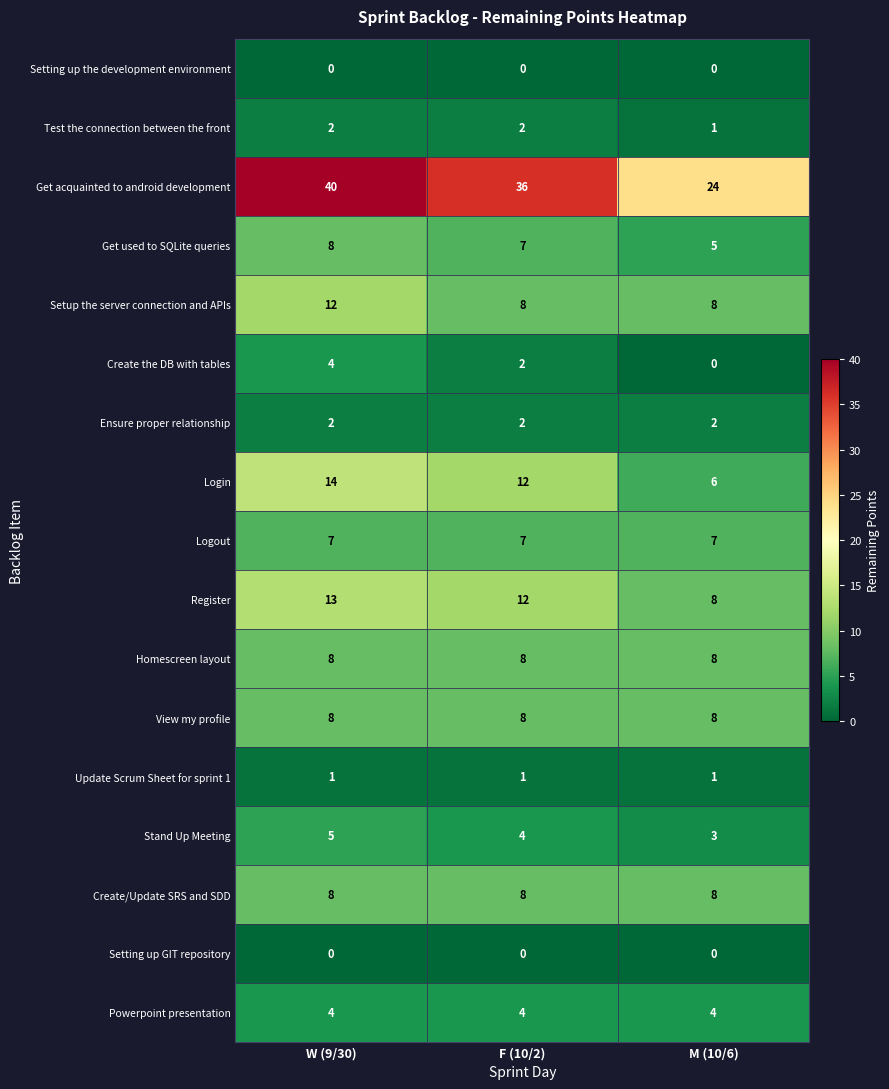

Count the Stand Up Meeting values in the range 3 to 5.

3